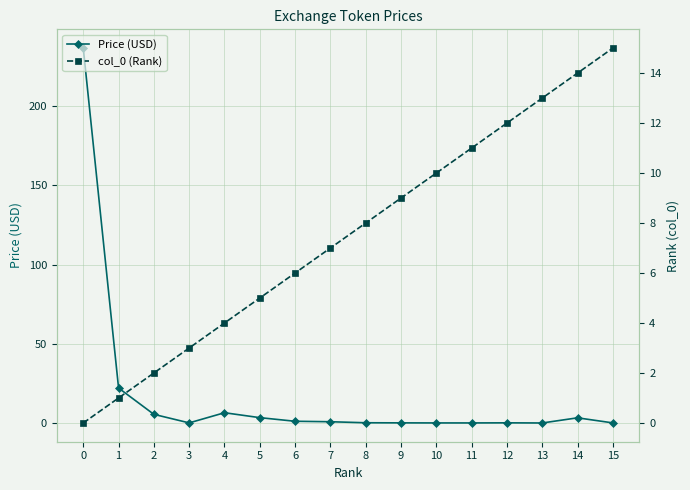

Where do col_0 (Rank) and Price (USD) first cross each other?

2 and 3